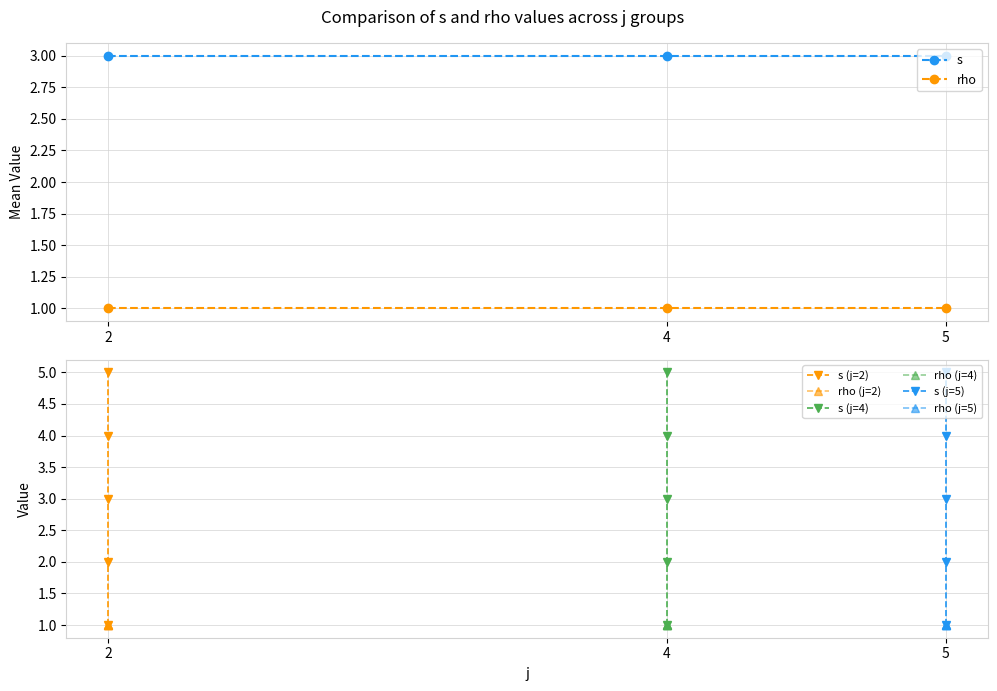

What is the label of the 15th point from the right?

2